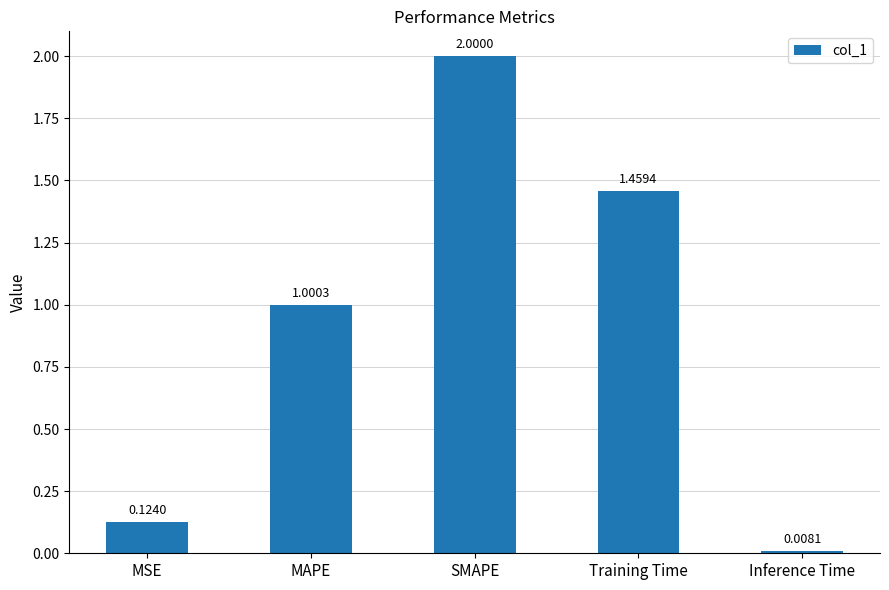

What is the change in value from MSE to Training Time?

+1.3